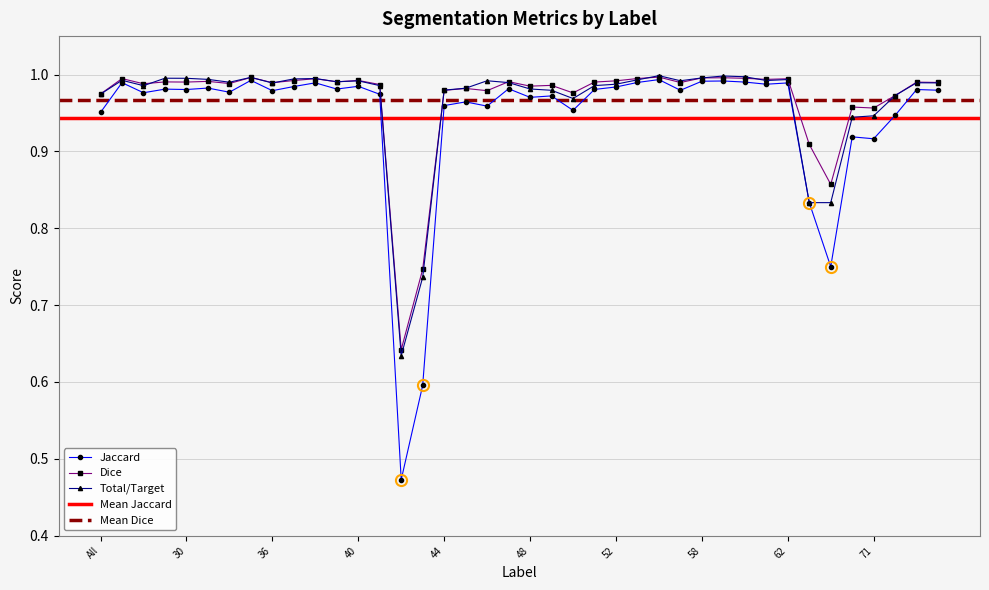

Which series has the largest total across all categories?

Dice